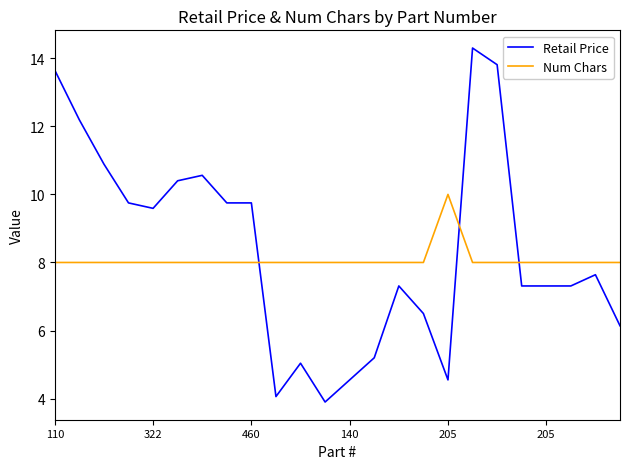

How many times do Retail Price and Num Chars cross each other?

3